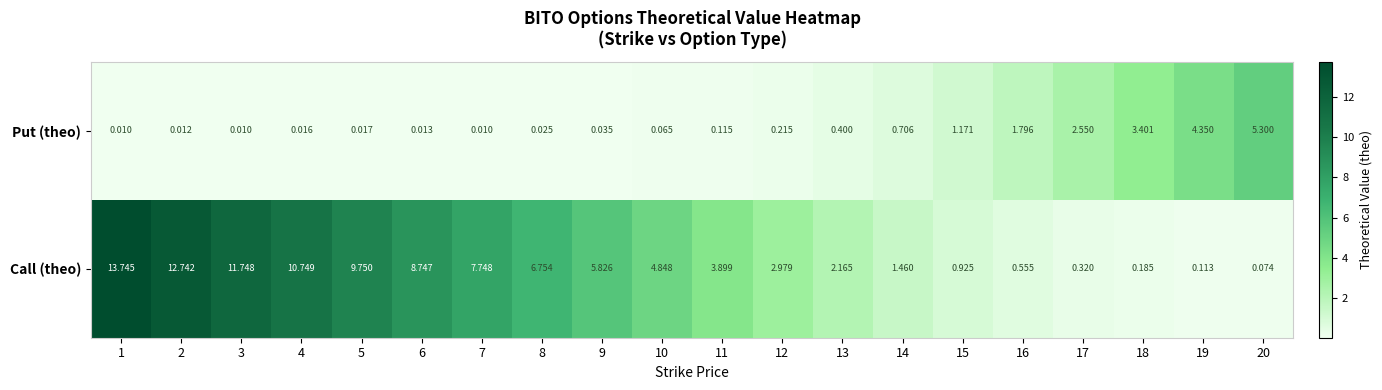

Which series has the largest range (max minus min)?

Call (theo)